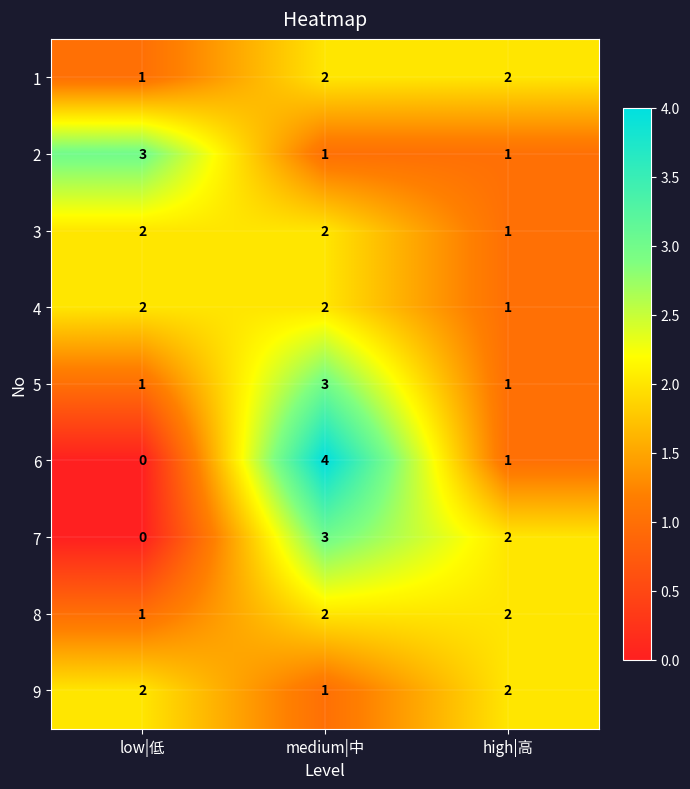

What is the difference between the highest and lowest values at medium|中?

3